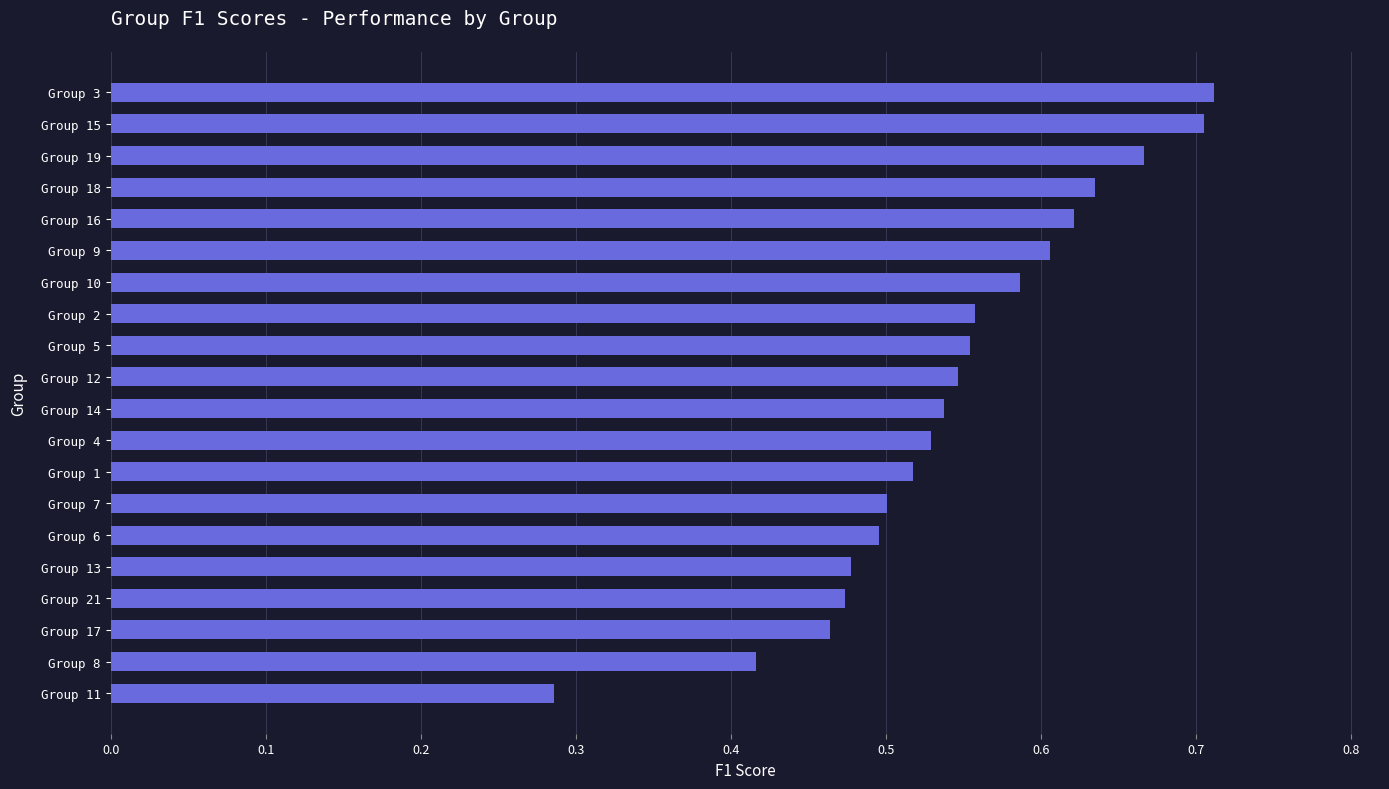

Which has a higher value, Group 4 or Group 21?

Group 4